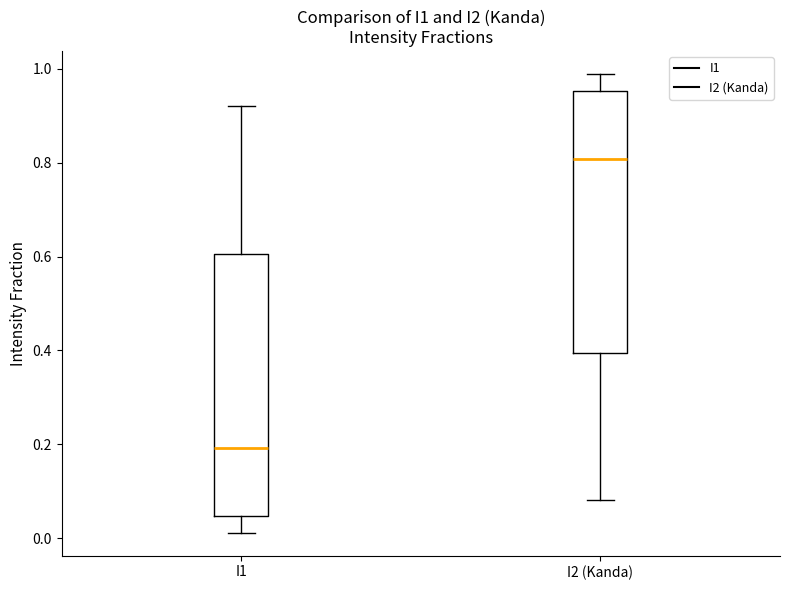

Reading left to right, transcribe this box plot: for each box, give where its median line is, the range the box spans, and where its two whiskers end, as read against the y-axis. The values are not printed on the chart, so give them approximately, as read against the axis.

I1: median 0.20, box 0.04 to 0.60, whiskers 0.02 to 0.92
I2 (Kanda): median 0.80, box 0.40 to 0.96, whiskers 0.08 to 0.98